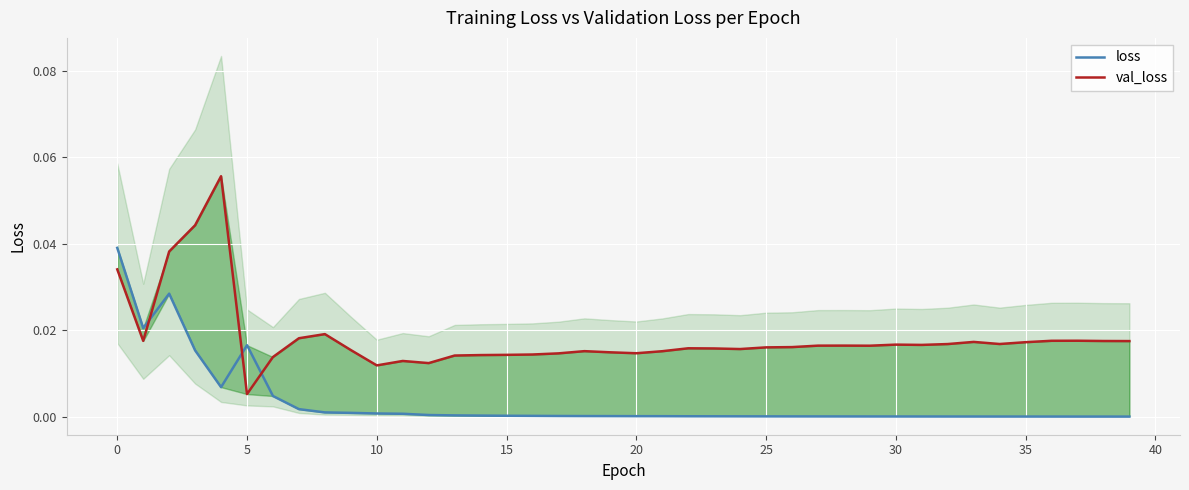

True or false: val_loss has a value of 0.0 at 15.

True